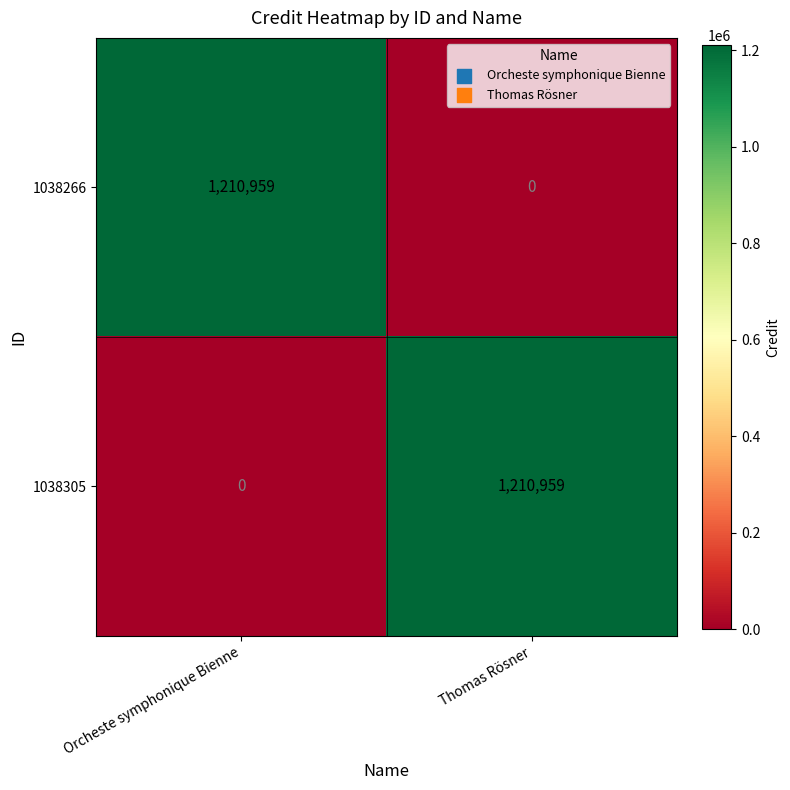

Rank the categories by 1038266 value from lowest to highest.

Thomas Rösner, Orcheste symphonique Bienne